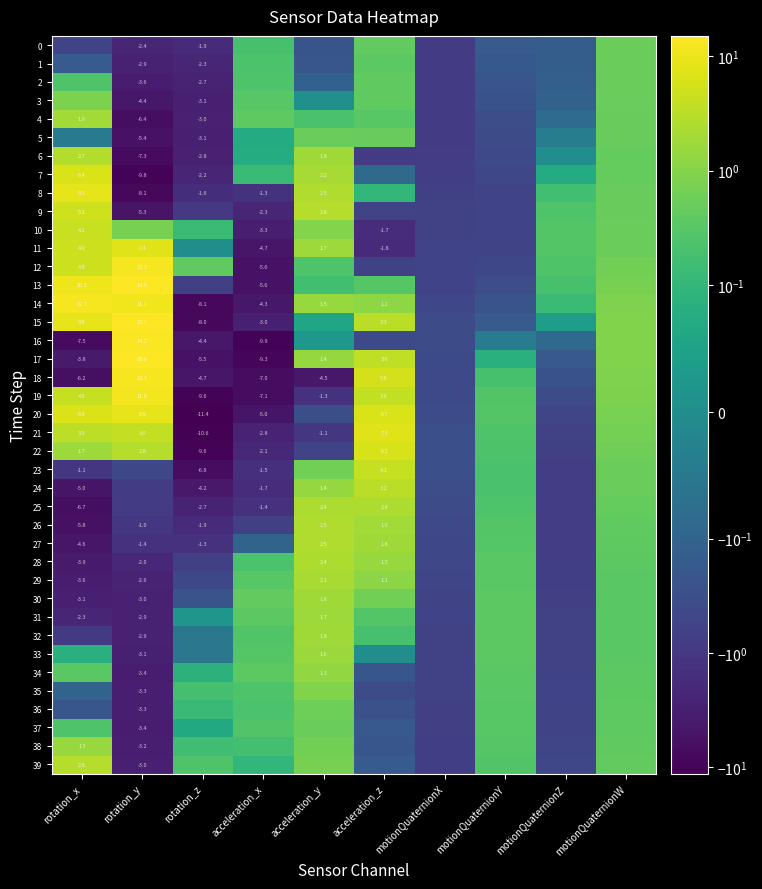

Is the value of 9 at acceleration_y greater than the value of 1 at rotation_y?

Yes